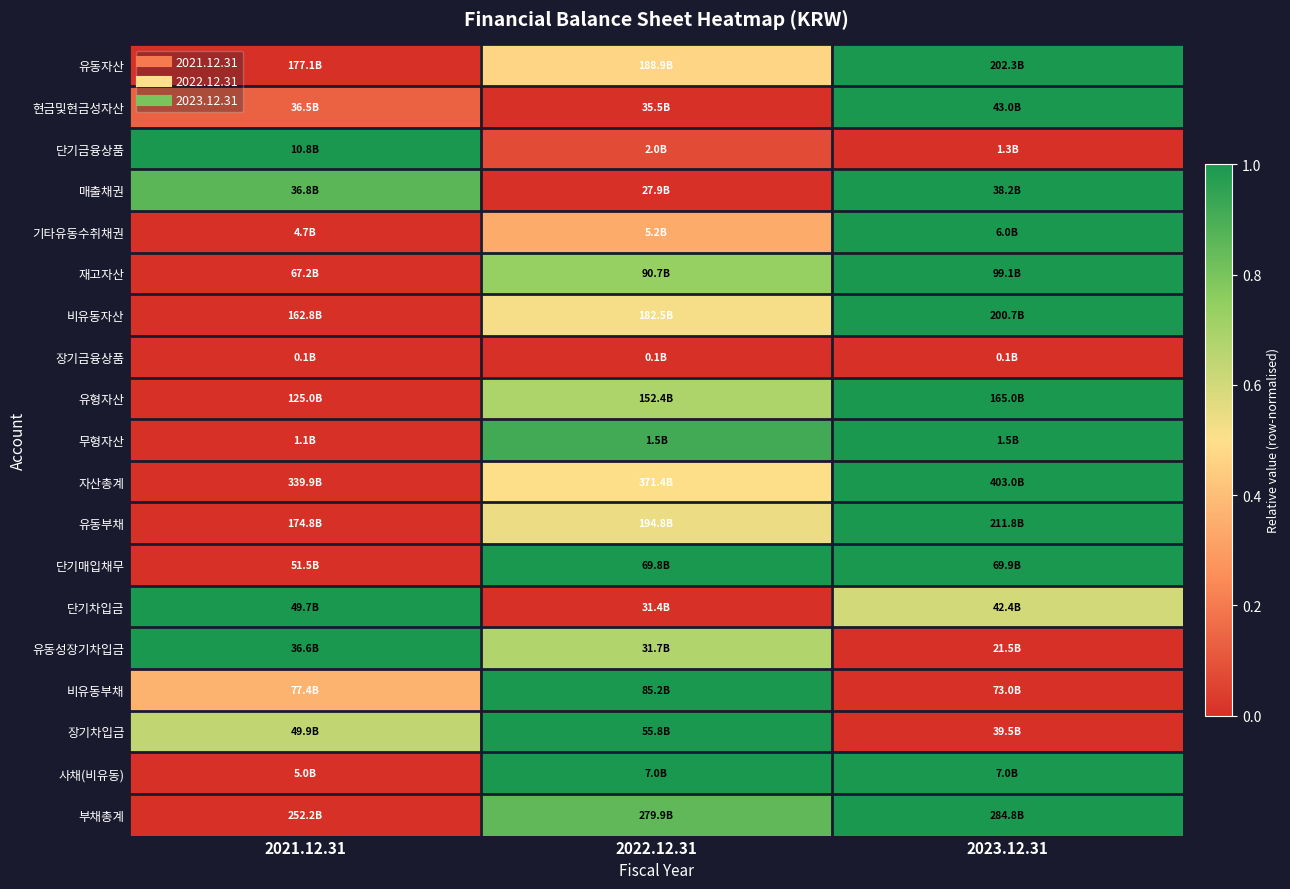

What is the greatest value displayed?

1.0